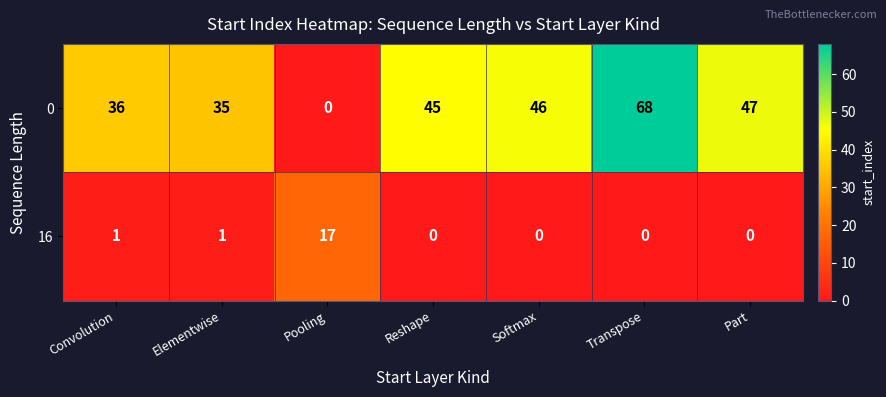

Reading left to right, what are all the values shown in this chart?

0: 36	35	0	45	46	68	47
16: 1	1	17	0	0	0	0